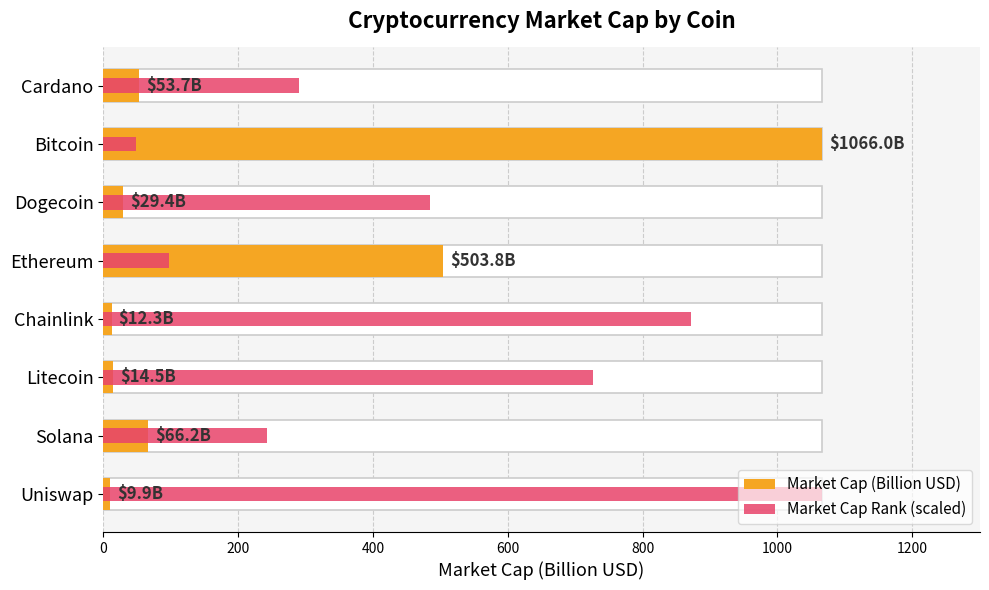

How many data points in Market Cap Rank (scaled) are less than 484?

4